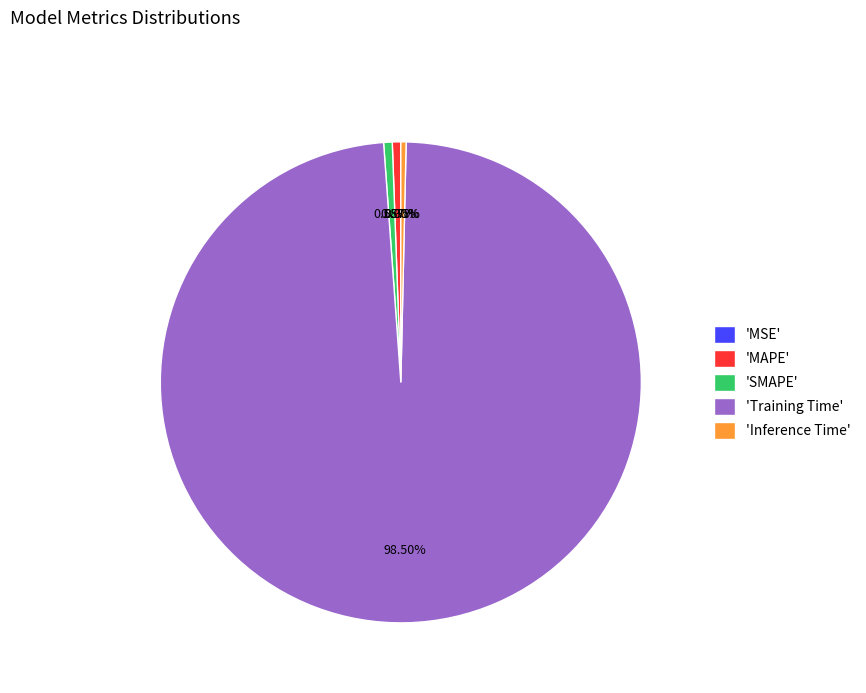

Do 'MAPE' and 'SMAPE' together represent more than half of the pie?

No